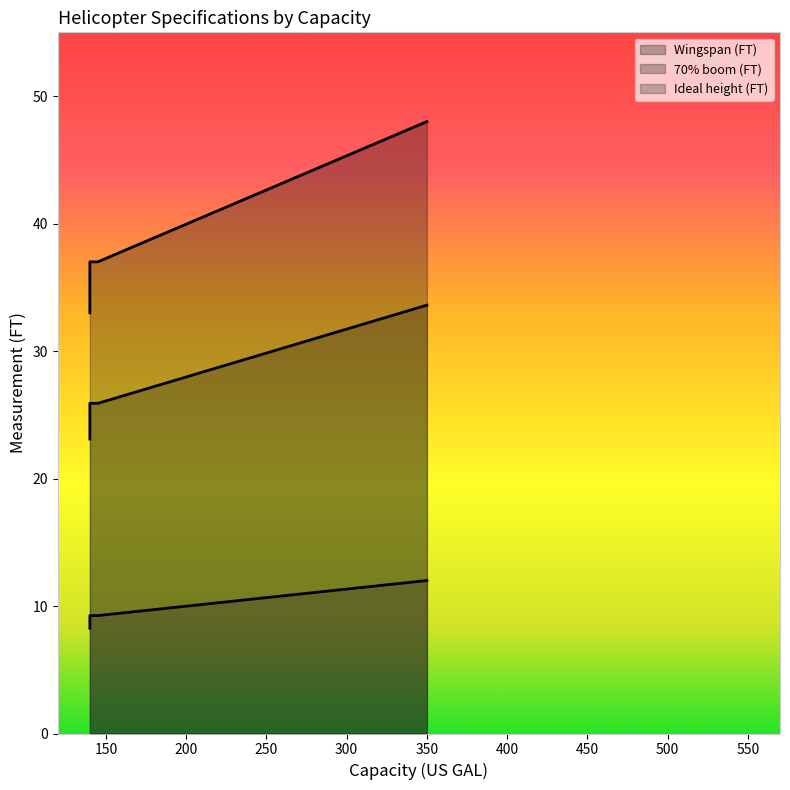

What value does the 70% boom (FT) series have at 205/212/UH-1H?

33.6